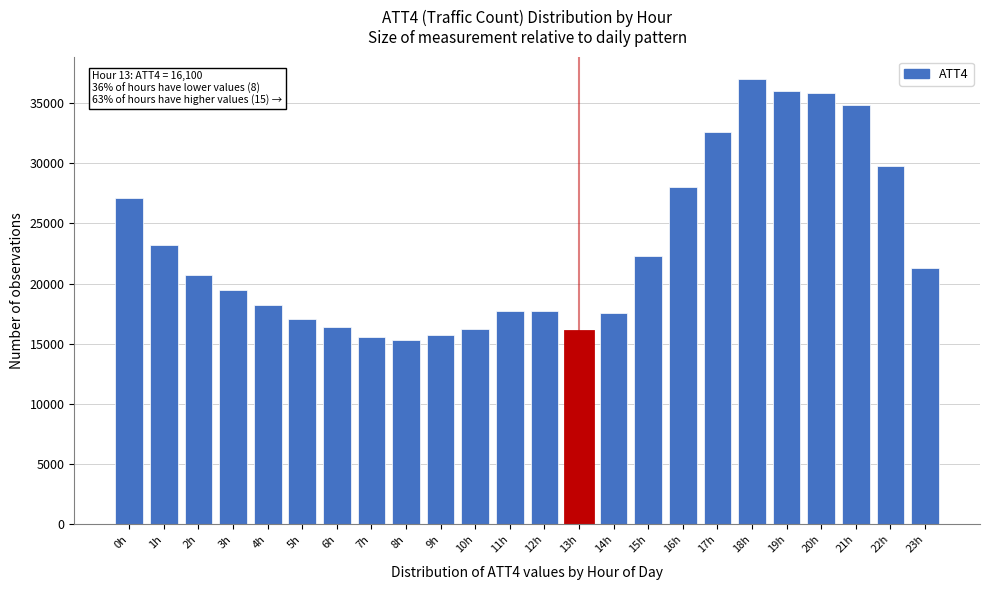

What is the minimum value shown in the chart?

15300